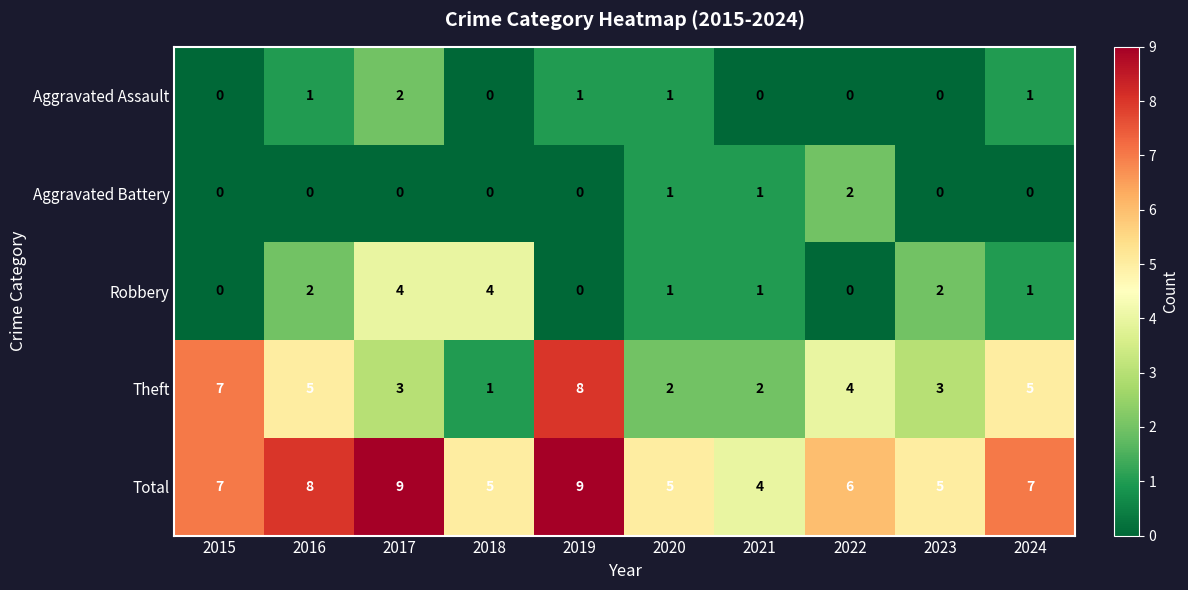

Is the value of Total at 2015 greater than the value of Aggravated Assault at 2015?

Yes